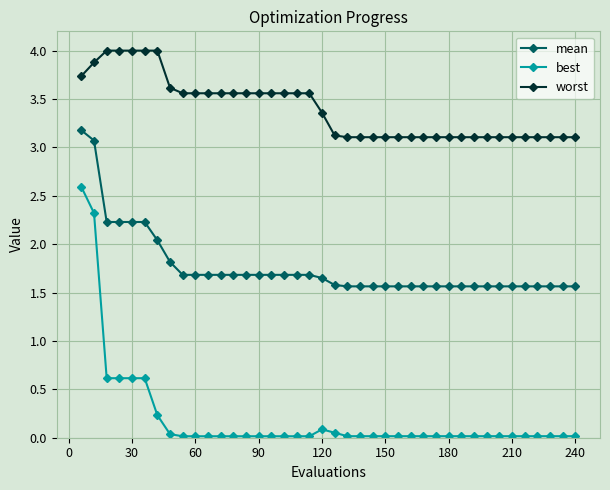

Which series has the largest total across all categories?

worst